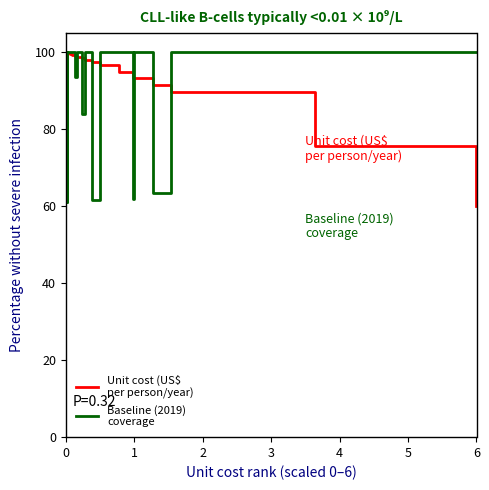

At which label is Baseline (2019)
coverage closest to 80?

1